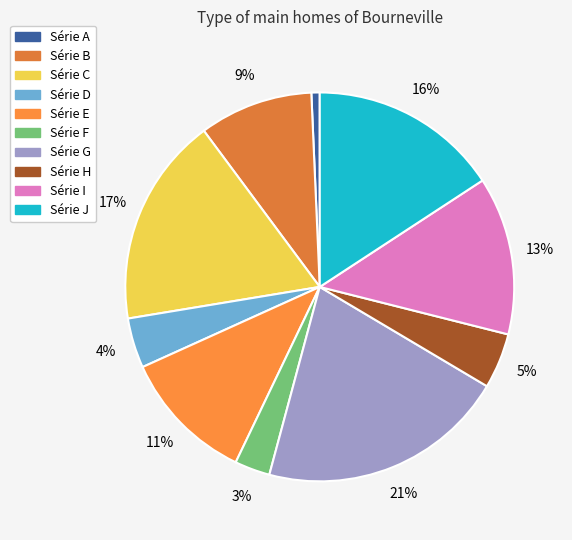

How many segments does this pie chart have?

10